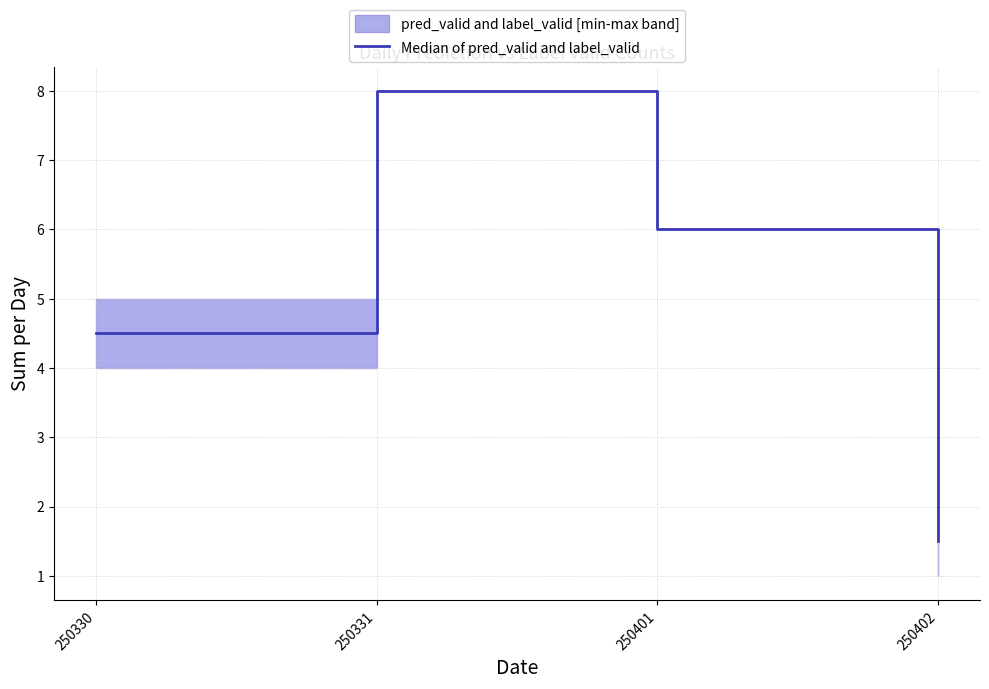

Does the chart display data point markers on the line(s)?

No